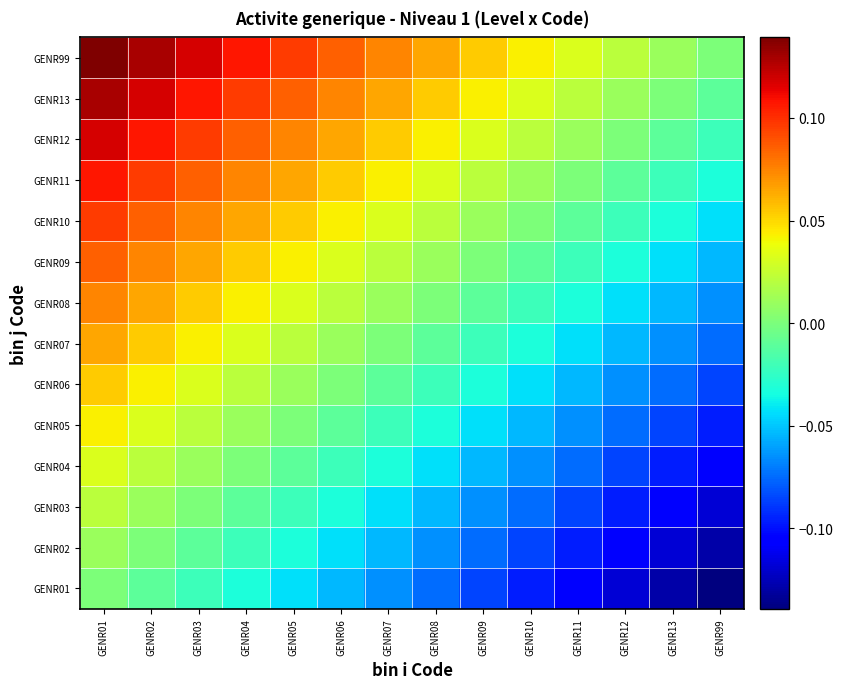

What is the total value across all series at GENR06?

0.2